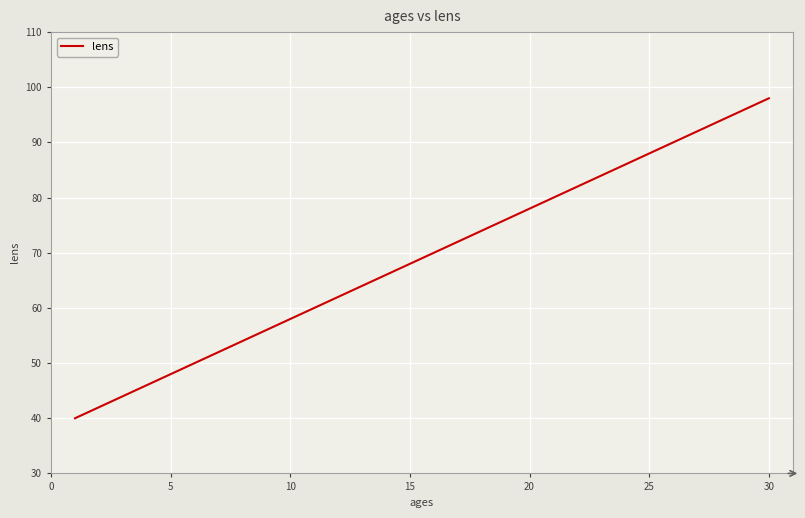

How many lines are shown in the chart?

1